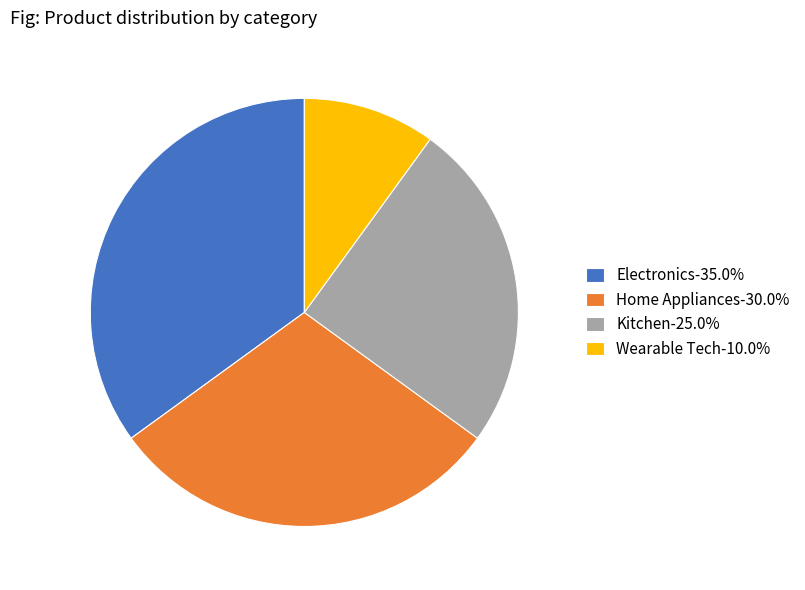

Does any single category account for the majority?

No